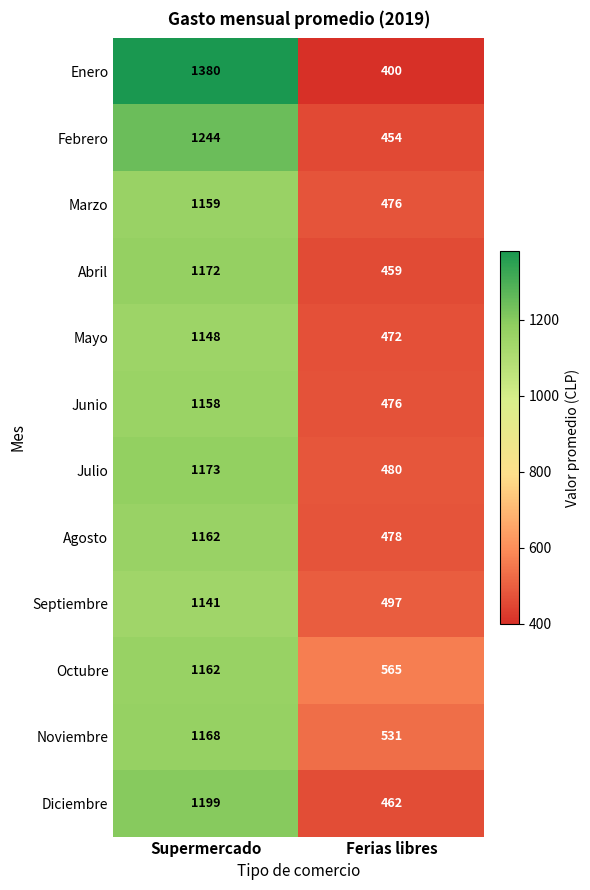

What is the total value across all series at Ferias libres?

5750